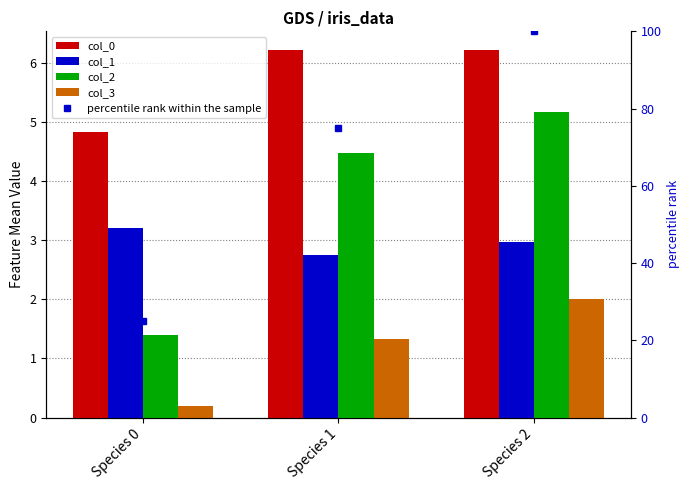

At Species 2, list the series in order from smallest to largest.

col_3, col_1, col_2, col_0